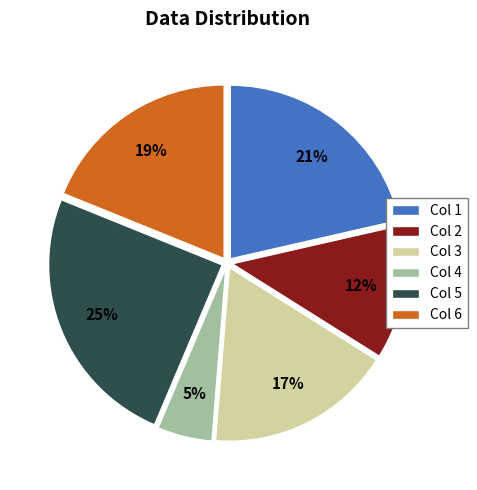

Rank the categories by value from lowest to highest.

Col 4, Col 2, Col 3, Col 6, Col 1, Col 5